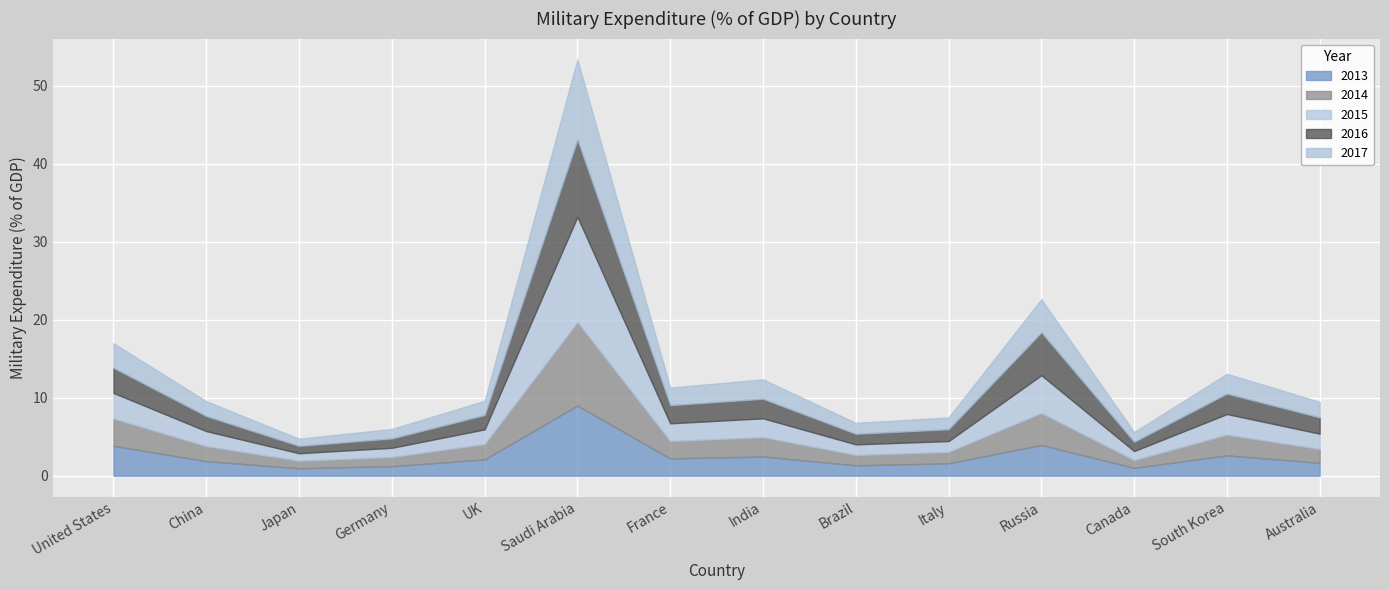

Rank the categories by 2013 value from highest to lowest.

Saudi Arabia, Russia, United States, South Korea, India, France, UK, China, Australia, Italy, Brazil, Germany, Canada, Japan